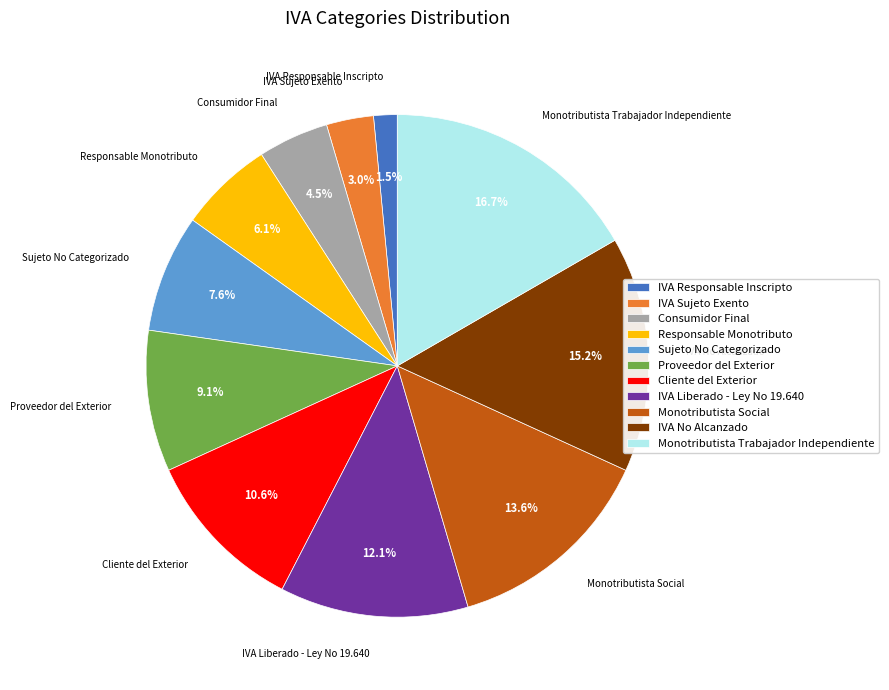

Which category has the smallest portion of the pie?

IVA Responsable Inscripto